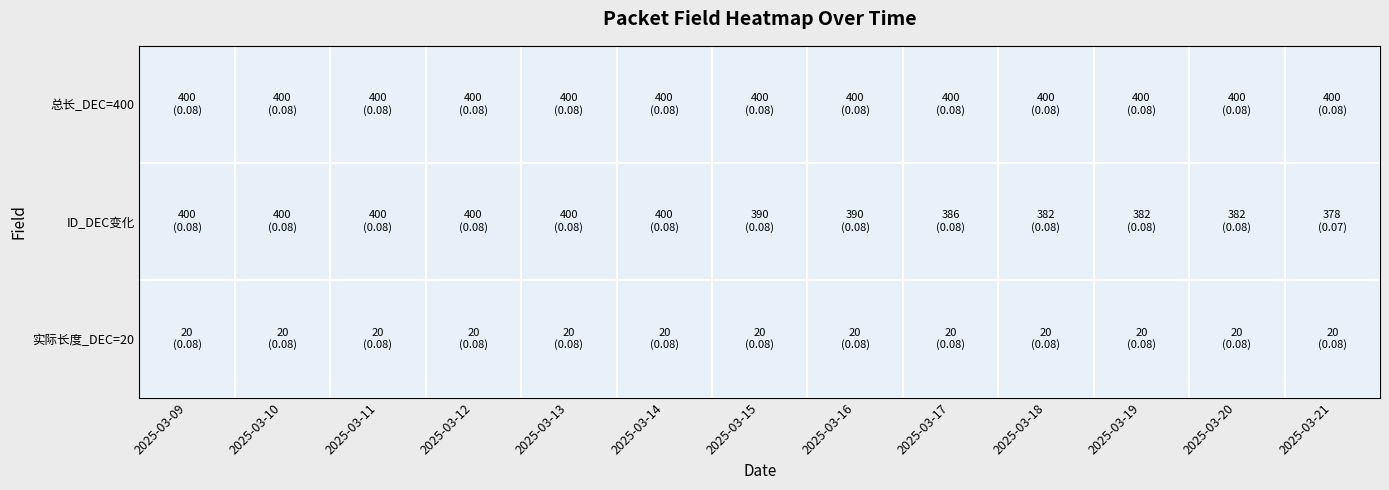

Reading left to right, transcribe all the data shown in this chart.

总长_DEC=400: 2025-03-09=0.1	2025-03-10=0.1	2025-03-11=0.1	2025-03-12=0.1	2025-03-13=0.1	2025-03-14=0.1	2025-03-15=0.1	2025-03-16=0.1	2025-03-17=0.1	2025-03-18=0.1	2025-03-19=0.1	2025-03-20=0.1	2025-03-21=0.1
ID_DEC变化: 2025-03-09=0.1	2025-03-10=0.1	2025-03-11=0.1	2025-03-12=0.1	2025-03-13=0.1	2025-03-14=0.1	2025-03-15=0.1	2025-03-16=0.1	2025-03-17=0.1	2025-03-18=0.1	2025-03-19=0.1	2025-03-20=0.1	2025-03-21=0.1
实际长度_DEC=20: 2025-03-09=0.1	2025-03-10=0.1	2025-03-11=0.1	2025-03-12=0.1	2025-03-13=0.1	2025-03-14=0.1	2025-03-15=0.1	2025-03-16=0.1	2025-03-17=0.1	2025-03-18=0.1	2025-03-19=0.1	2025-03-20=0.1	2025-03-21=0.1